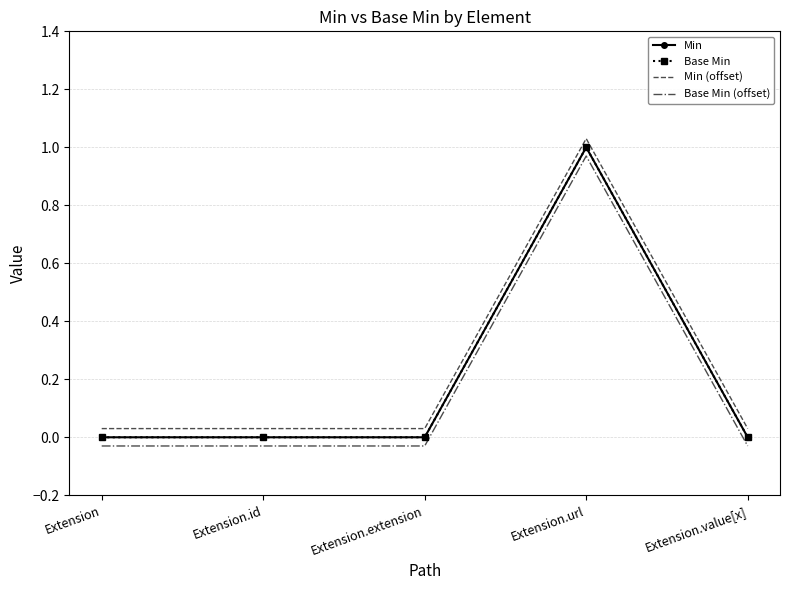

At which label is Base Min closest to 0?

Extension